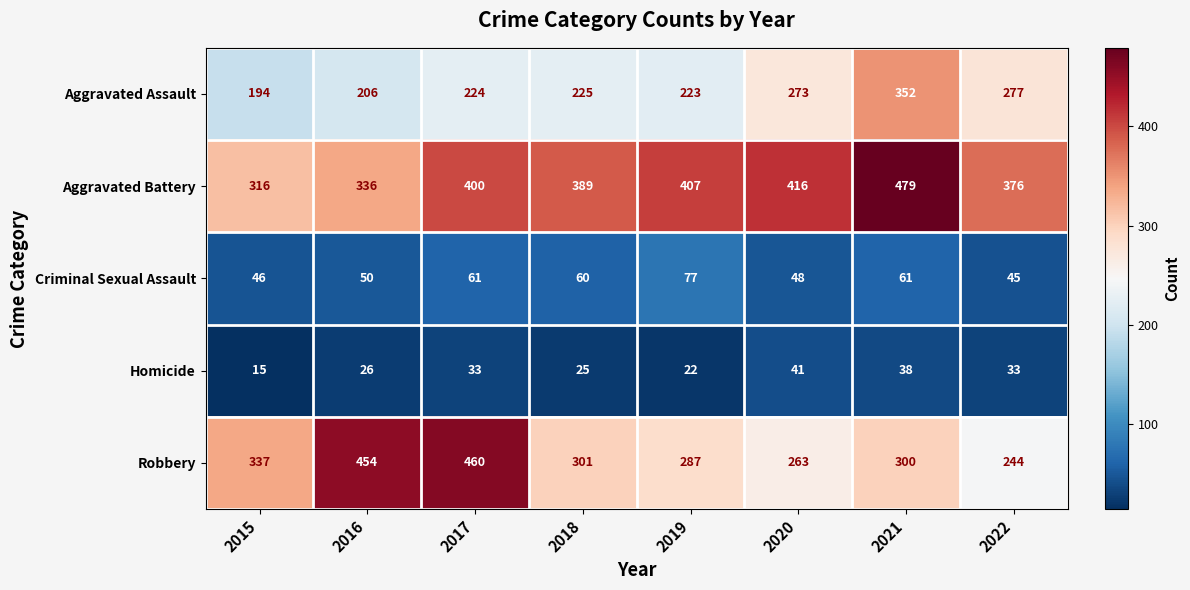

The Homicide series shows 54 at 2021. True or false?

False